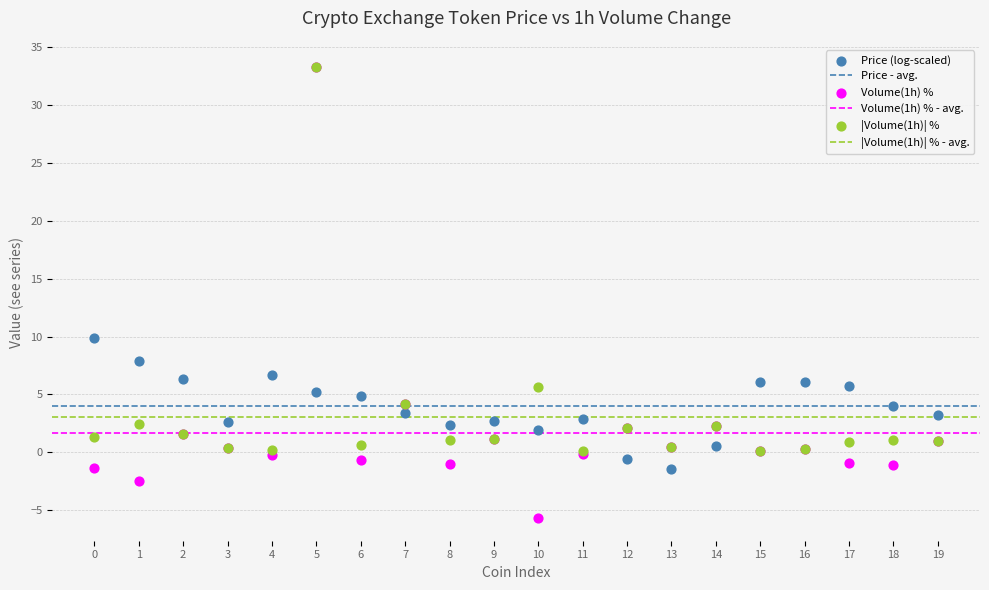

Across all series, what Y value is closest to 13?

9.9